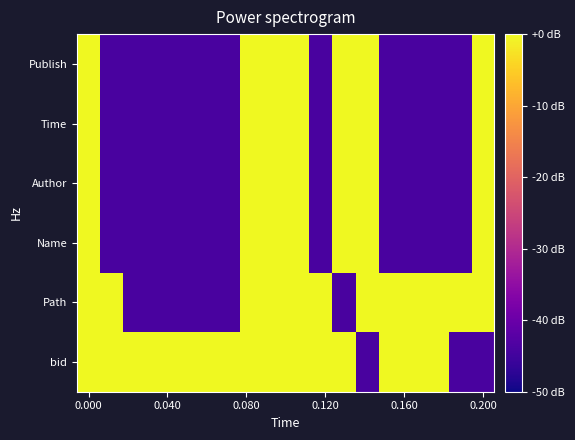

Reading left to right, transcribe all the data shown in this chart.

bid: 0.0	0.0	0.0	0.0	0.0	0.0	0.0	0.0	0.0	0.0	0.0	0.0	-44.1	0.0	0.0	0.0	-44.1	-44.1
Path: 0.0	0.0	-44.1	-44.1	-44.1	-44.1	-44.1	0.0	0.0	0.0	0.0	-44.1	0.0	0.0	0.0	0.0	0.0	0.0
Name: 0.0	-44.1	-44.1	-44.1	-44.1	-44.1	-44.1	0.0	0.0	0.0	-44.1	0.0	0.0	-44.1	-44.1	-44.1	-44.1	0.0
Author: 0.0	-44.1	-44.1	-44.1	-44.1	-44.1	-44.1	0.0	0.0	0.0	-44.1	0.0	0.0	-44.1	-44.1	-44.1	-44.1	0.0
Time: 0.0	-44.1	-44.1	-44.1	-44.1	-44.1	-44.1	0.0	0.0	0.0	-44.1	0.0	0.0	-44.1	-44.1	-44.1	-44.1	0.0
Publish: 0.0	-44.1	-44.1	-44.1	-44.1	-44.1	-44.1	0.0	0.0	0.0	-44.1	0.0	0.0	-44.1	-44.1	-44.1	-44.1	0.0